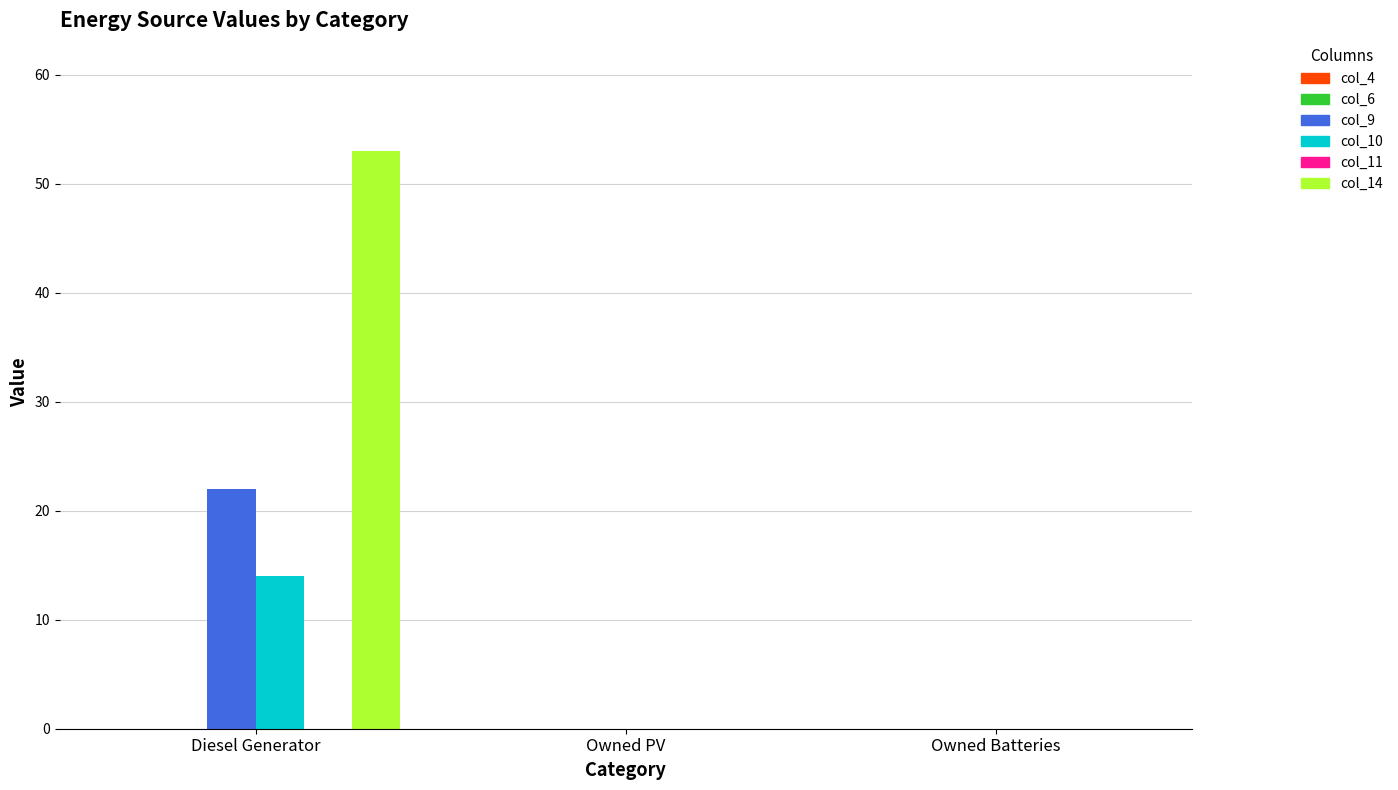

Are the bars horizontal?

No